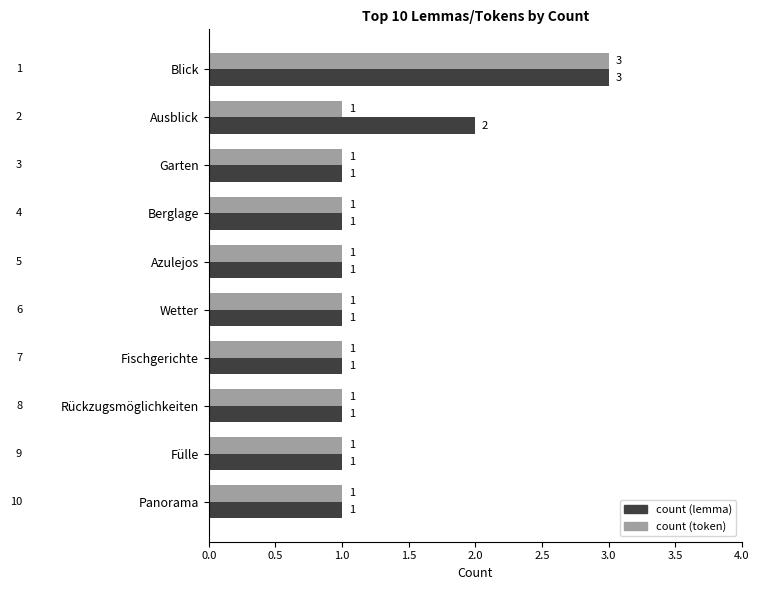

How many count (token) values are between 1 and 2?

9